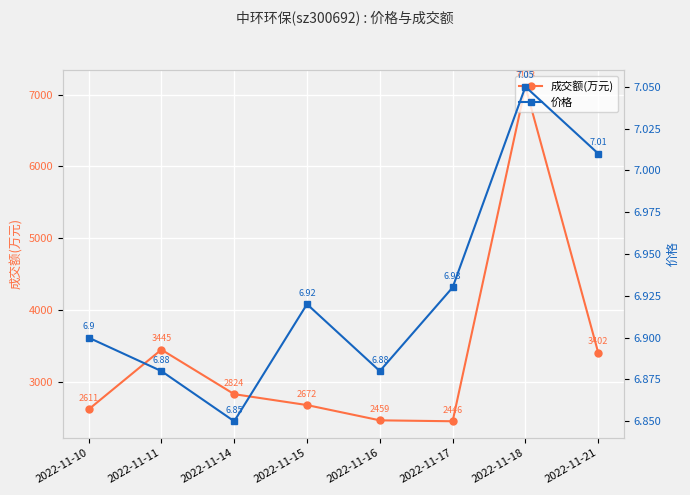

What are all the series names shown in the legend?

成交额(万元), 价格